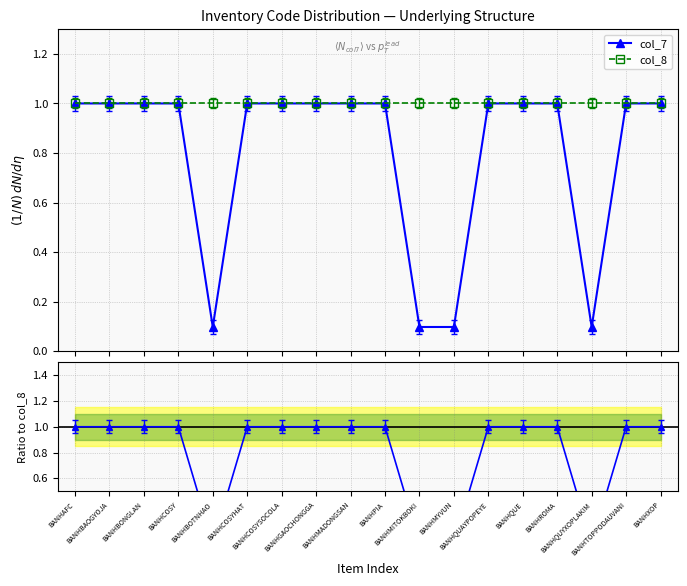

How many lines are shown in the chart?

3